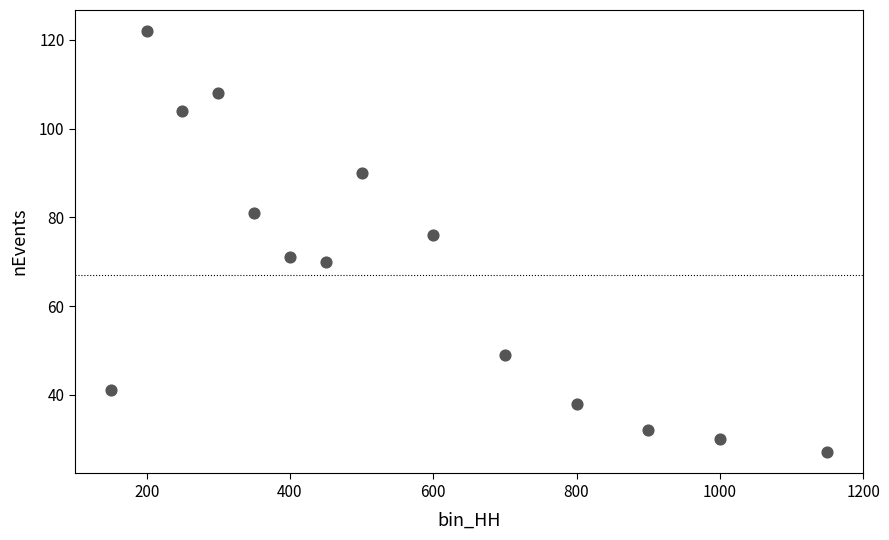

What is the range of Y values (max minus min)?

95